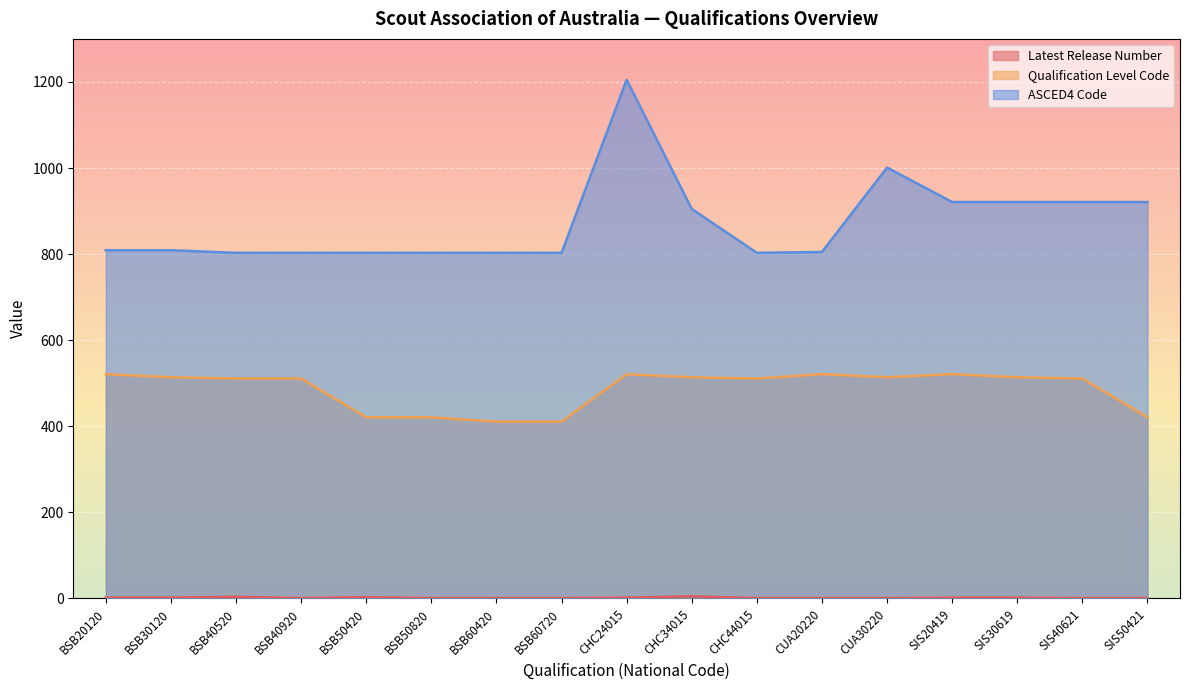

Rank the categories by Latest Release Number value from lowest to highest.

BSB40920, BSB50820, BSB60420, BSB60720, CHC44015, CUA20220, CUA30220, SIS40621, SIS50421, BSB20120, BSB30120, CHC24015, SIS20419, SIS30619, BSB50420, BSB40520, CHC34015